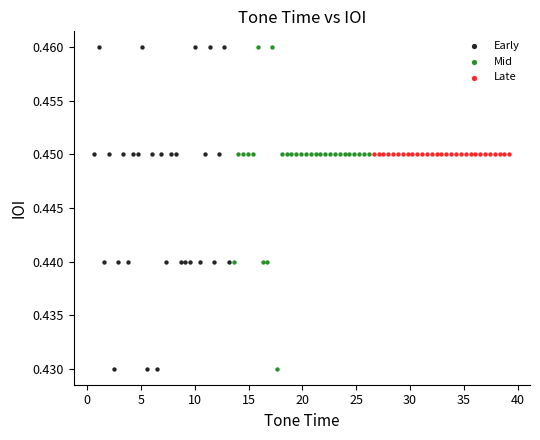

What are all the series names shown in the legend?

Early, Mid, Late